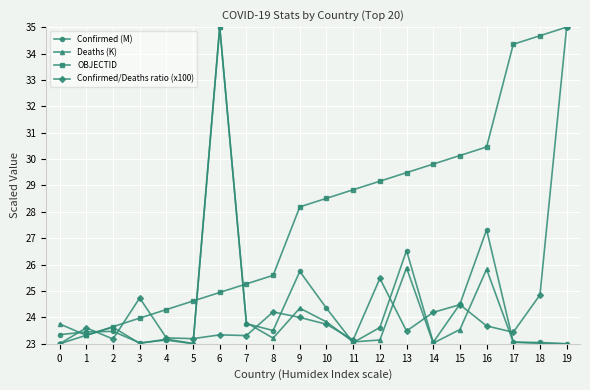

Is the value of Confirmed/Deaths ratio (x100) at 8 greater than the value of Deaths (K) at 16?

No